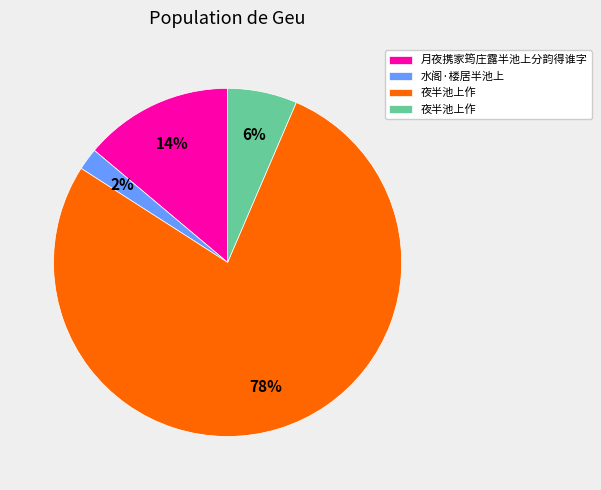

To the nearest percent, what is the difference between the largest and smallest slice percentages?

76%